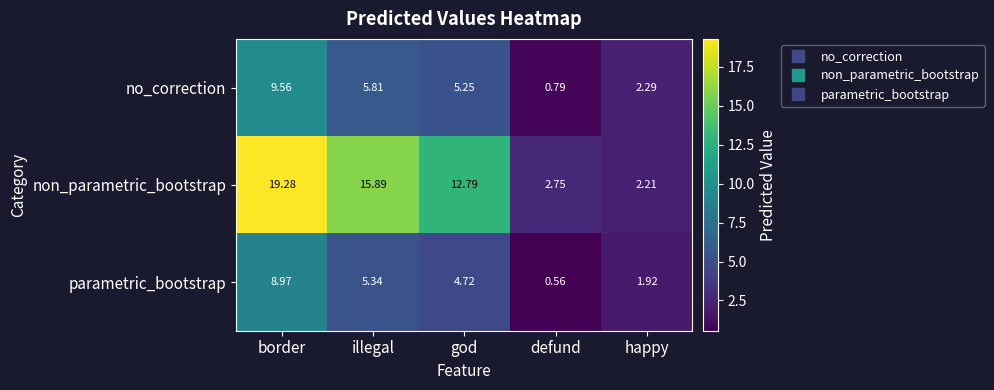

How many values in the parametric_bootstrap series are below 4?

2